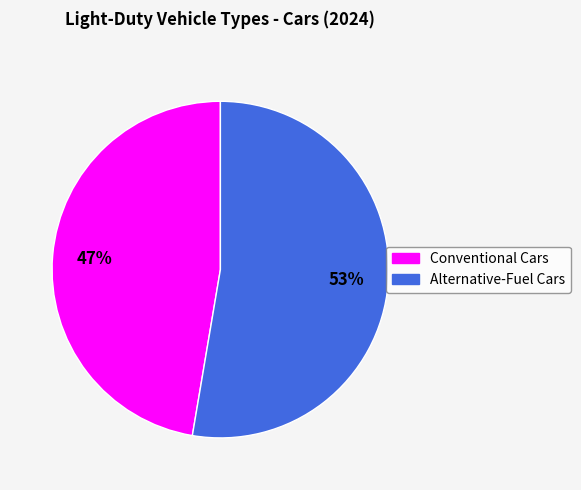

Which has a higher value, Conventional Cars or Alternative-Fuel Cars?

Alternative-Fuel Cars